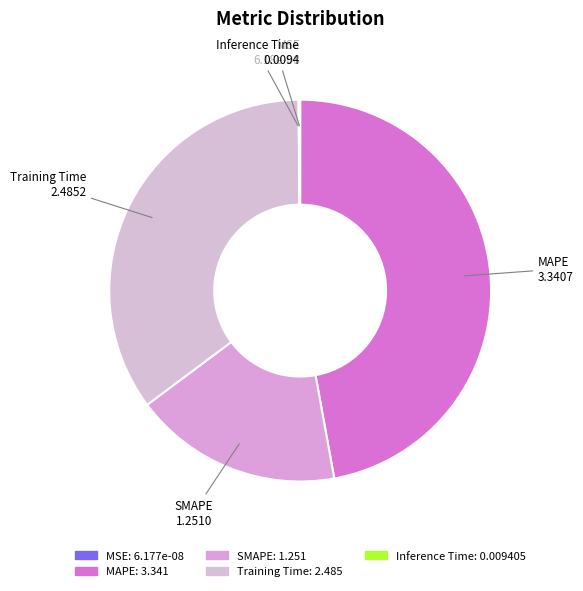

True or false: SMAPE accounts for 5% of the total.

False